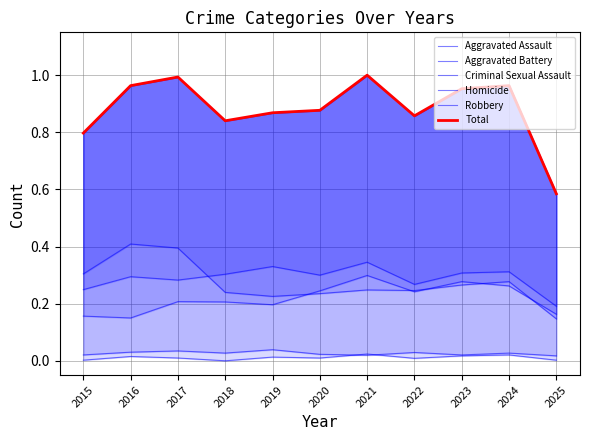

At which label does Total reach its minimum?

2025